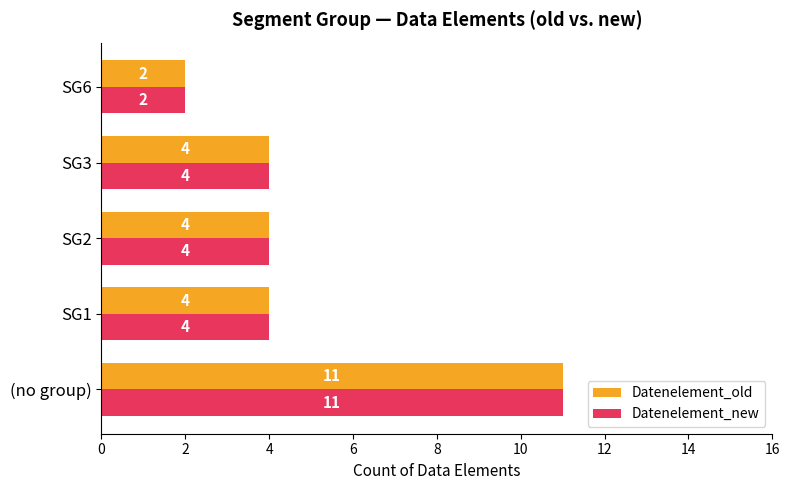

True or false: Datenelement_old has a value of 7 at SG3.

False